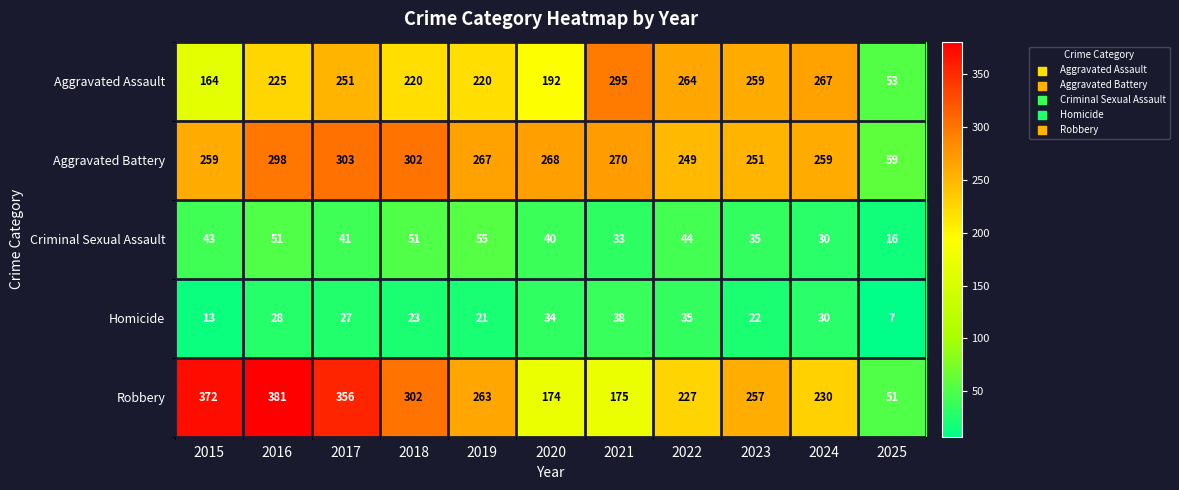

Rank the series by their maximum value, from lowest to highest.

Homicide, Criminal Sexual Assault, Aggravated Assault, Aggravated Battery, Robbery